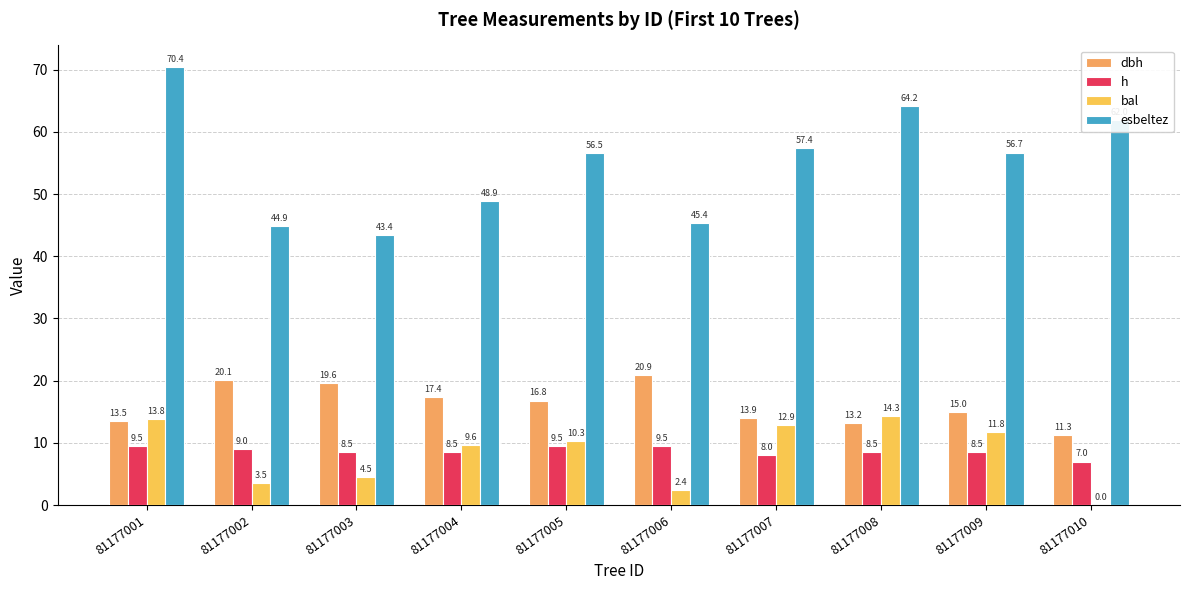

How many values in the esbeltez series exceed 56?

6